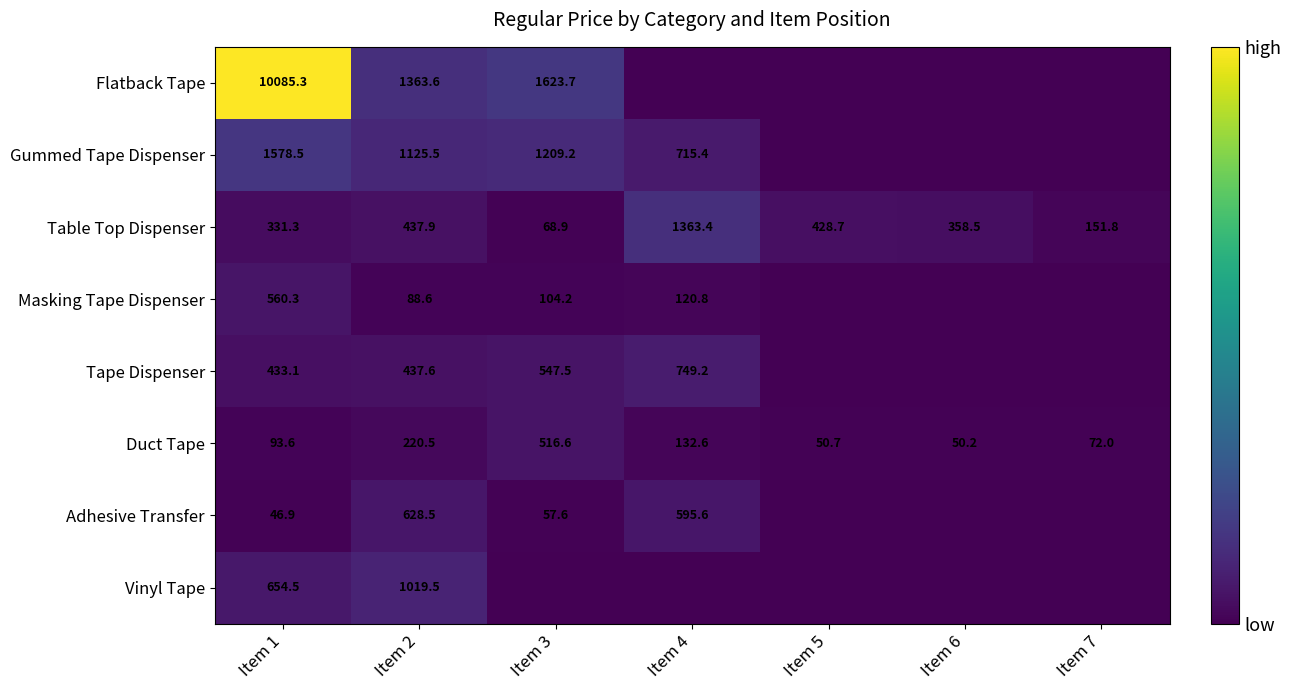

Which category has the lowest value across all series?

Item 4